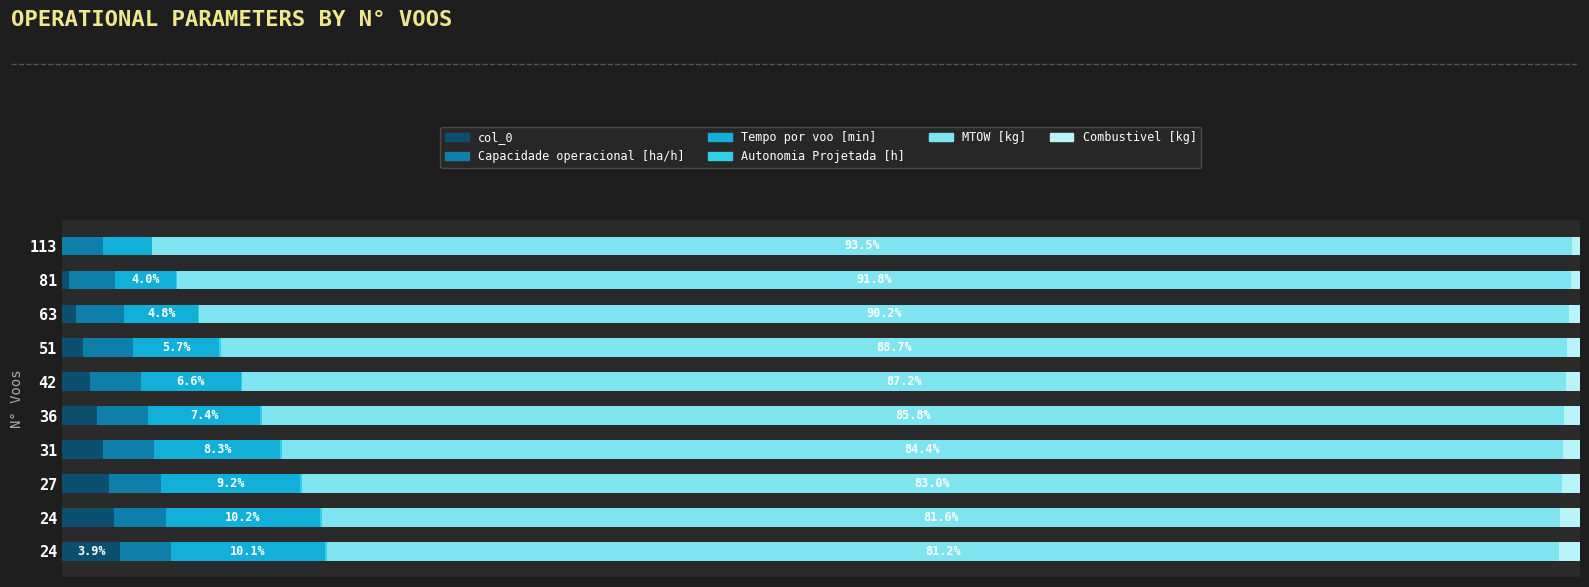

Which series has the largest range (max minus min)?

MTOW [kg]